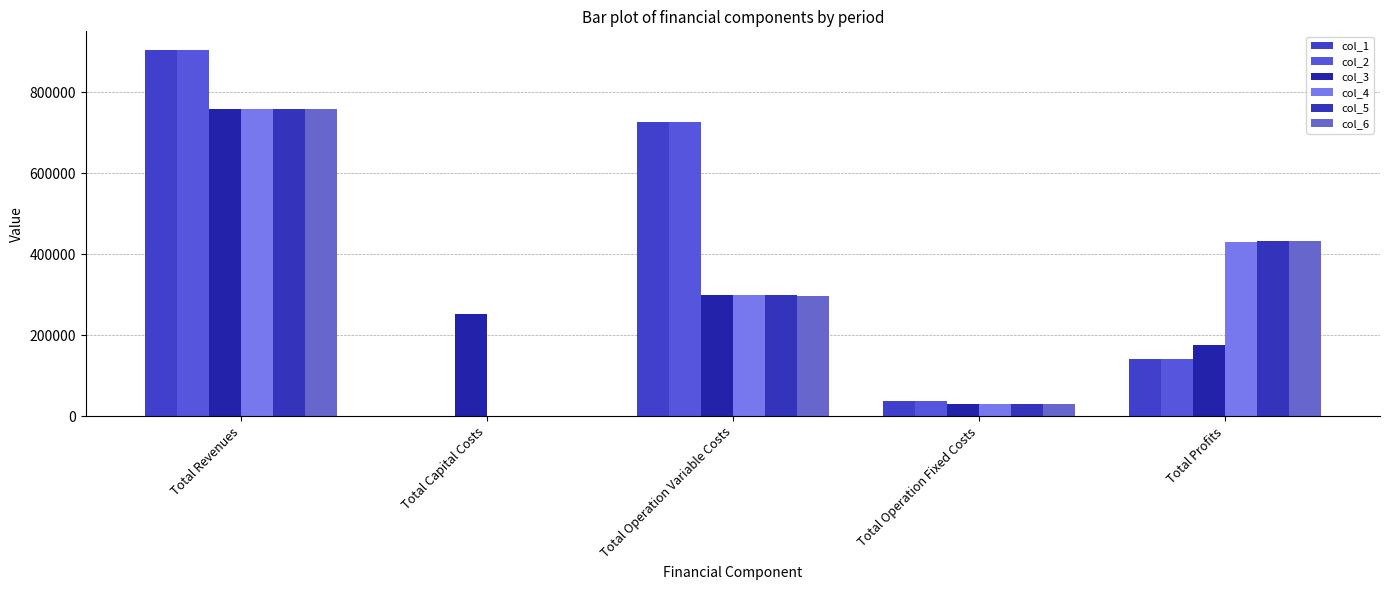

Reading left to right, extract all data points from this chart.

col_1: Total Revenues=905619.2	Total Capital Costs=0.0	Total Operation Variable Costs=727941.2	Total Operation Fixed Costs=36728.4	Total Profits=140949.6
col_2: Total Revenues=905619.2	Total Capital Costs=0.0	Total Operation Variable Costs=726430.2	Total Operation Fixed Costs=36728.4	Total Profits=142460.6
col_3: Total Revenues=760028.4	Total Capital Costs=252800.0	Total Operation Variable Costs=300566.2	Total Operation Fixed Costs=29666.6	Total Profits=176995.6
col_4: Total Revenues=760028.4	Total Capital Costs=0.0	Total Operation Variable Costs=299461.4	Total Operation Fixed Costs=29666.6	Total Profits=430900.4
col_5: Total Revenues=760028.4	Total Capital Costs=0.0	Total Operation Variable Costs=298355.2	Total Operation Fixed Costs=29666.6	Total Profits=432006.6
col_6: Total Revenues=760028.4	Total Capital Costs=0.0	Total Operation Variable Costs=297247.4	Total Operation Fixed Costs=29666.6	Total Profits=433114.4